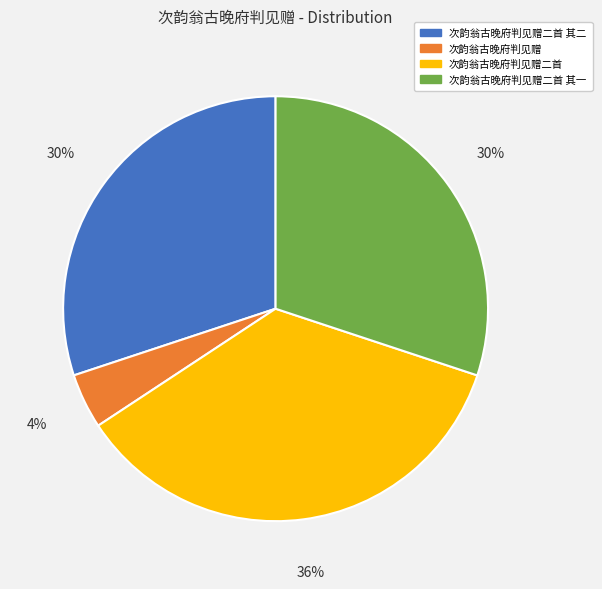

What is the ratio of the value at 次韵翁古晚府判见赠二首 to the value at 次韵翁古晚府判见赠二首 其一?

1.2